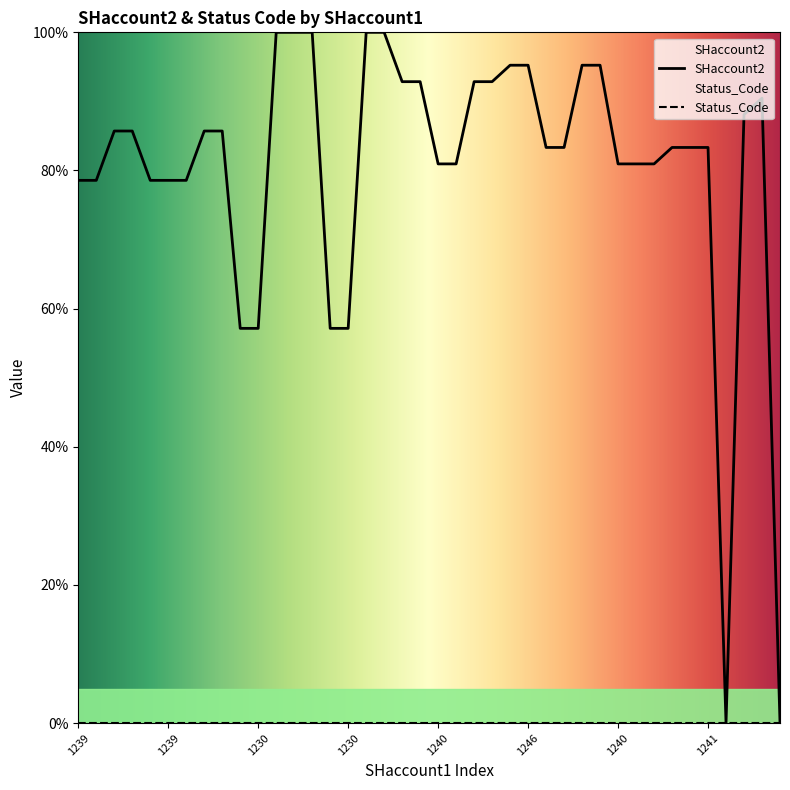

True or false: there are more than 0 points higher than both neighbors.

True